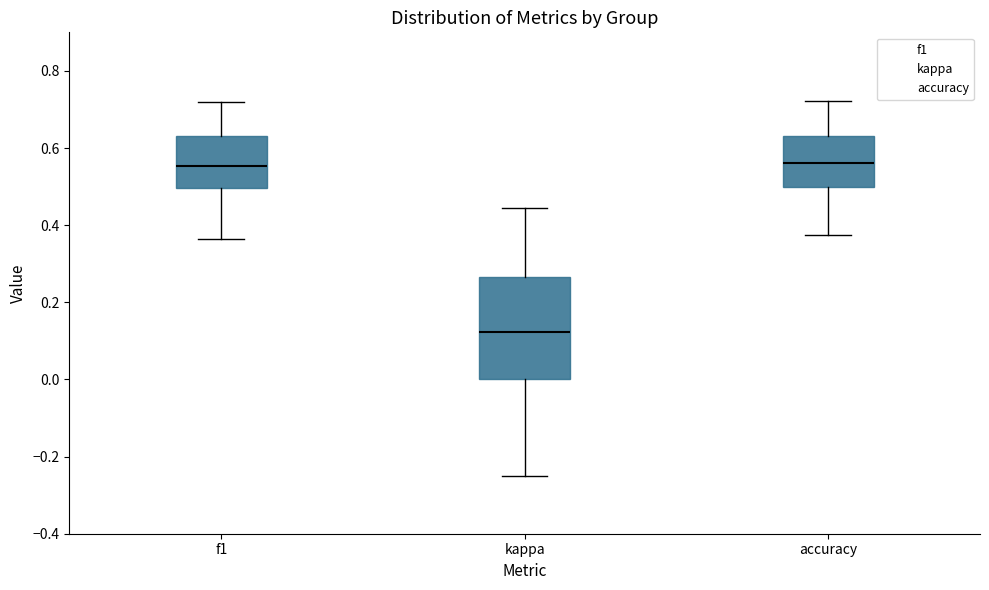

Reading left to right, read every box against the y-axis: the position of its median line, the range the box covers, and the ends of its whiskers. The values are not printed on the chart, so give them approximately, as read against the axis.

f1: median 0.56, box 0.50 to 0.64, whiskers 0.36 to 0.72
kappa: median 0.12, box 0.00 to 0.26, whiskers -0.24 to 0.44
accuracy: median 0.56, box 0.50 to 0.64, whiskers 0.38 to 0.72